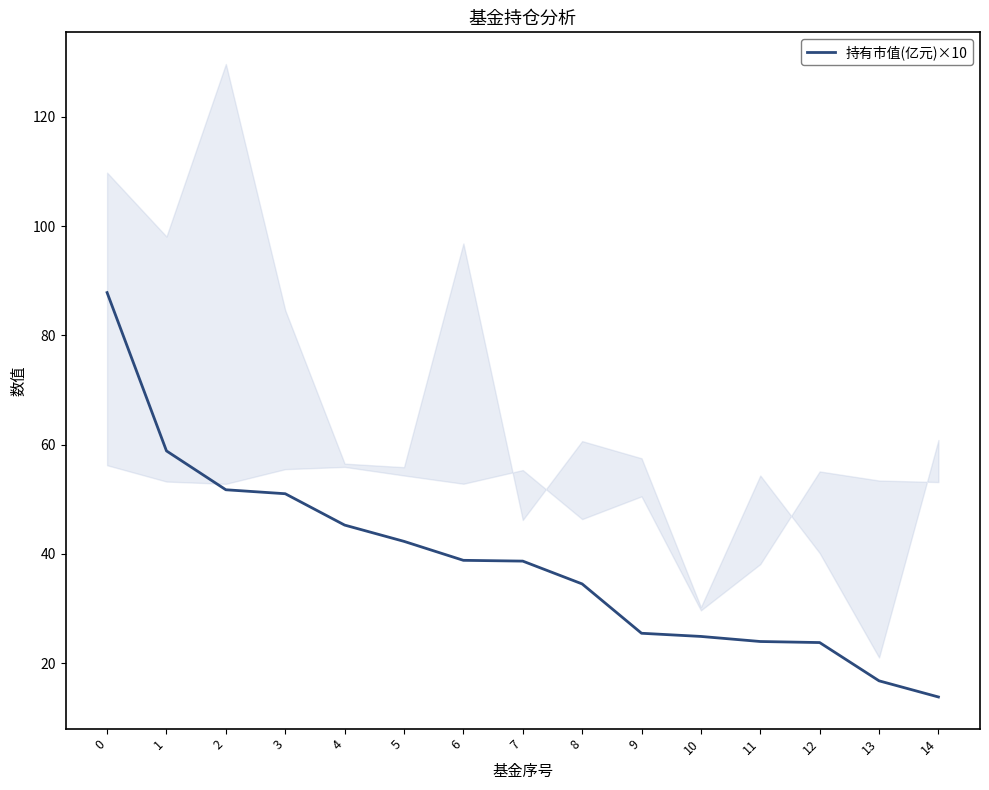

What is the greatest value displayed?

87.8